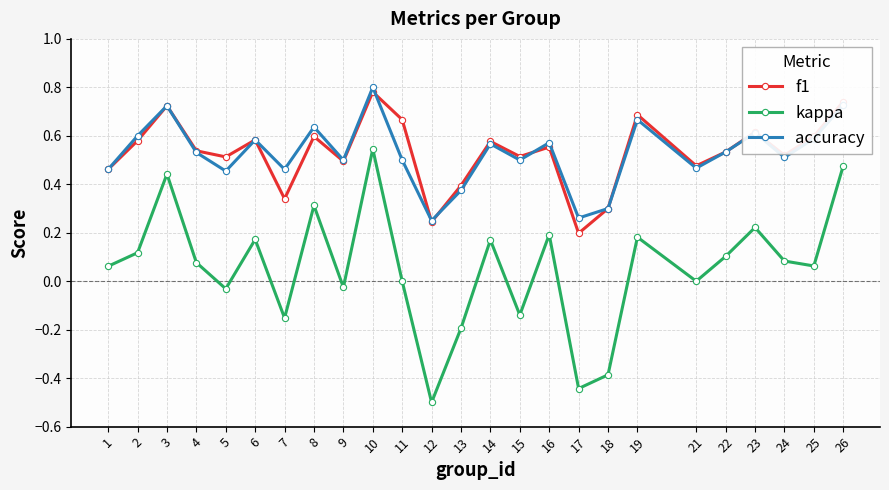

Does the chart display data point markers on the line(s)?

Yes